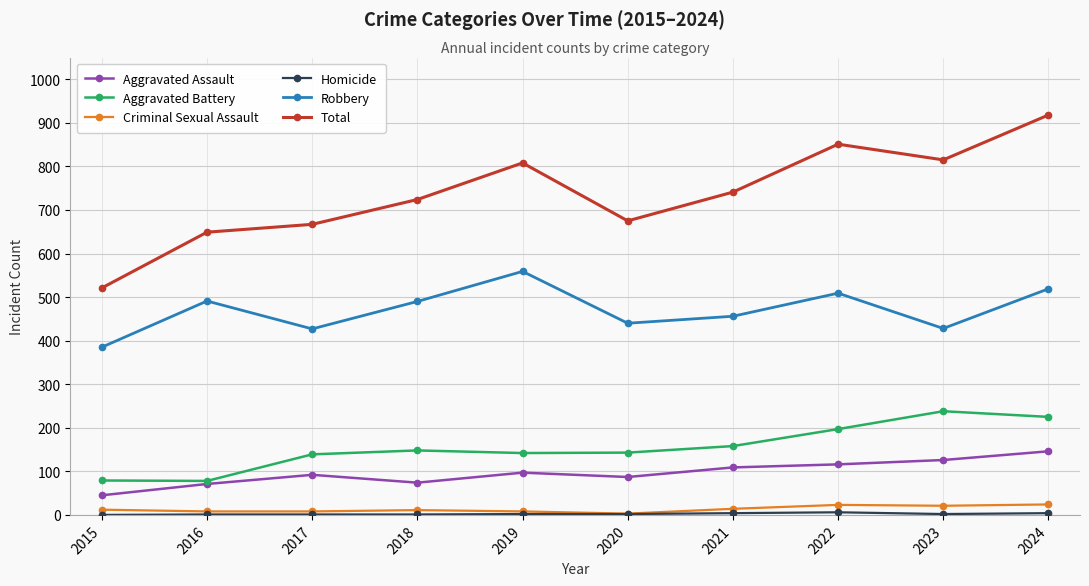

Where is the first local maximum for Robbery?

2016